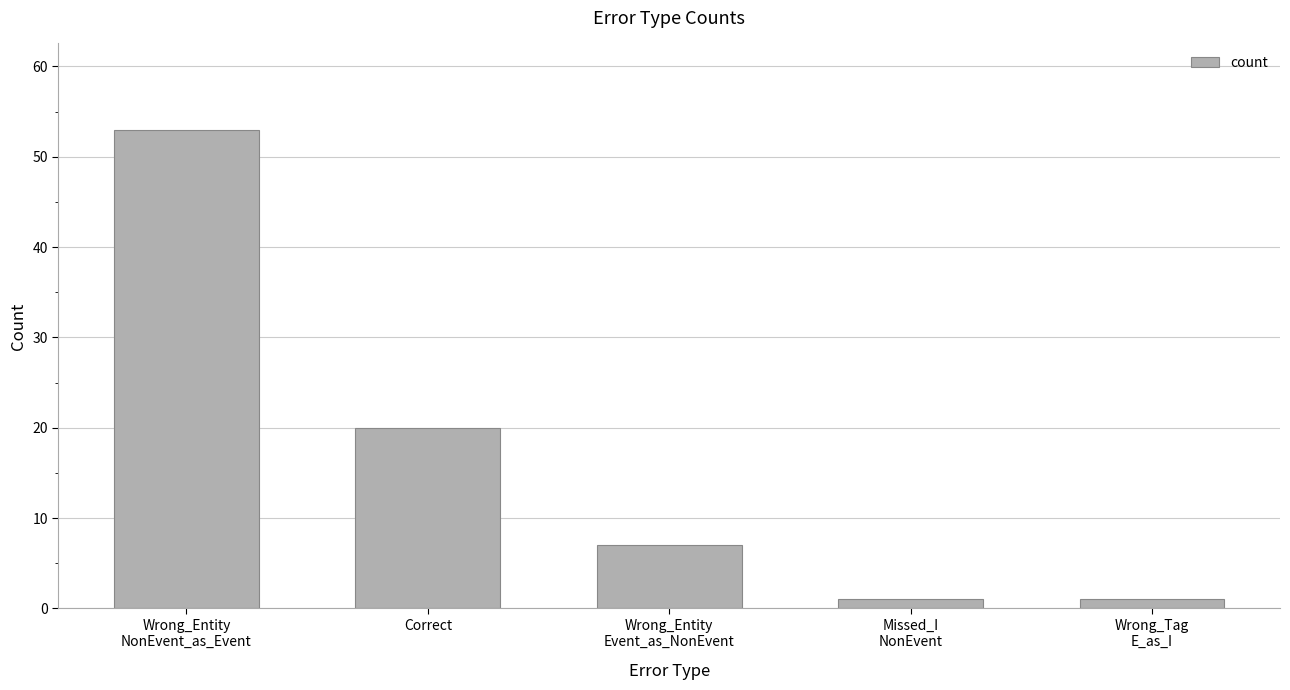

The chart shows a value of 34 at Correct. True or false?

False